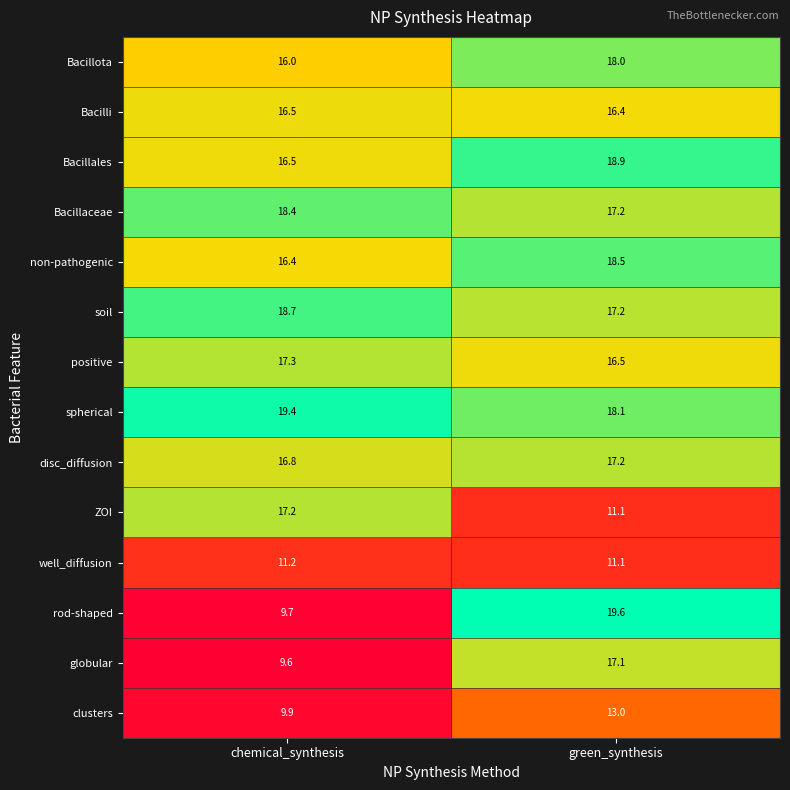

Which series has the widest spread of values?

rod-shaped